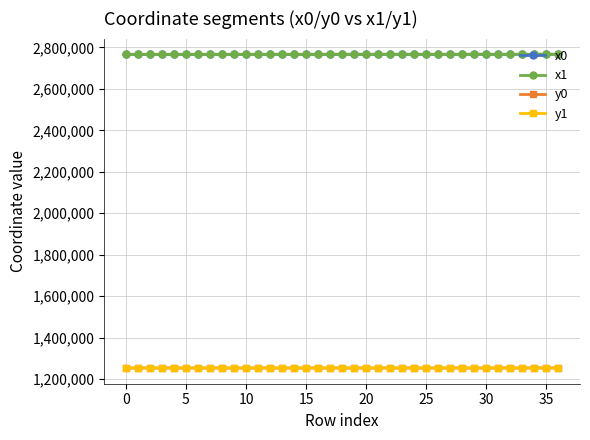

What is the maximum value shown in the chart?

2766746.9